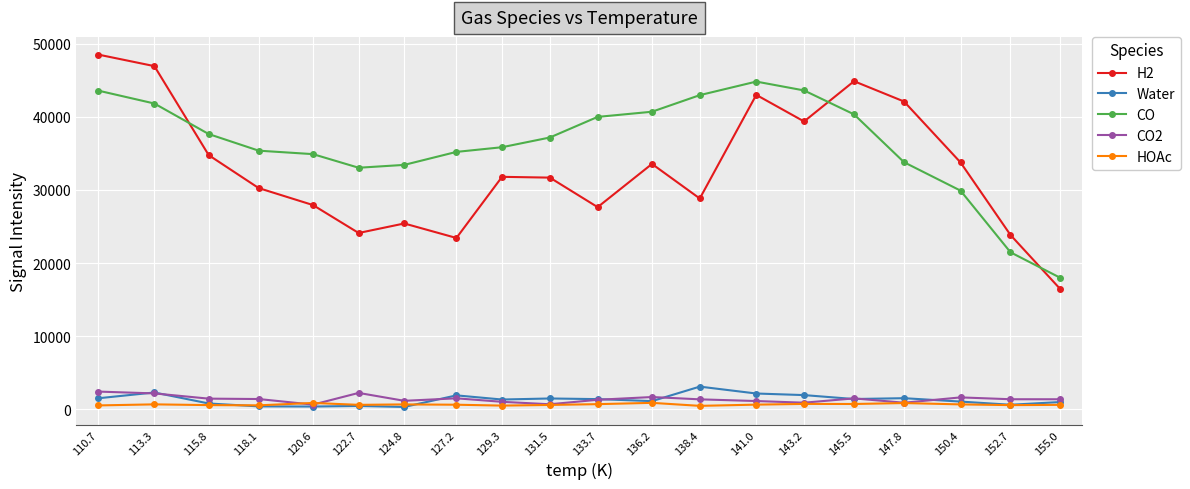

Is the value of CO2 at 113.3 greater than the value of CO at 133.7?

No